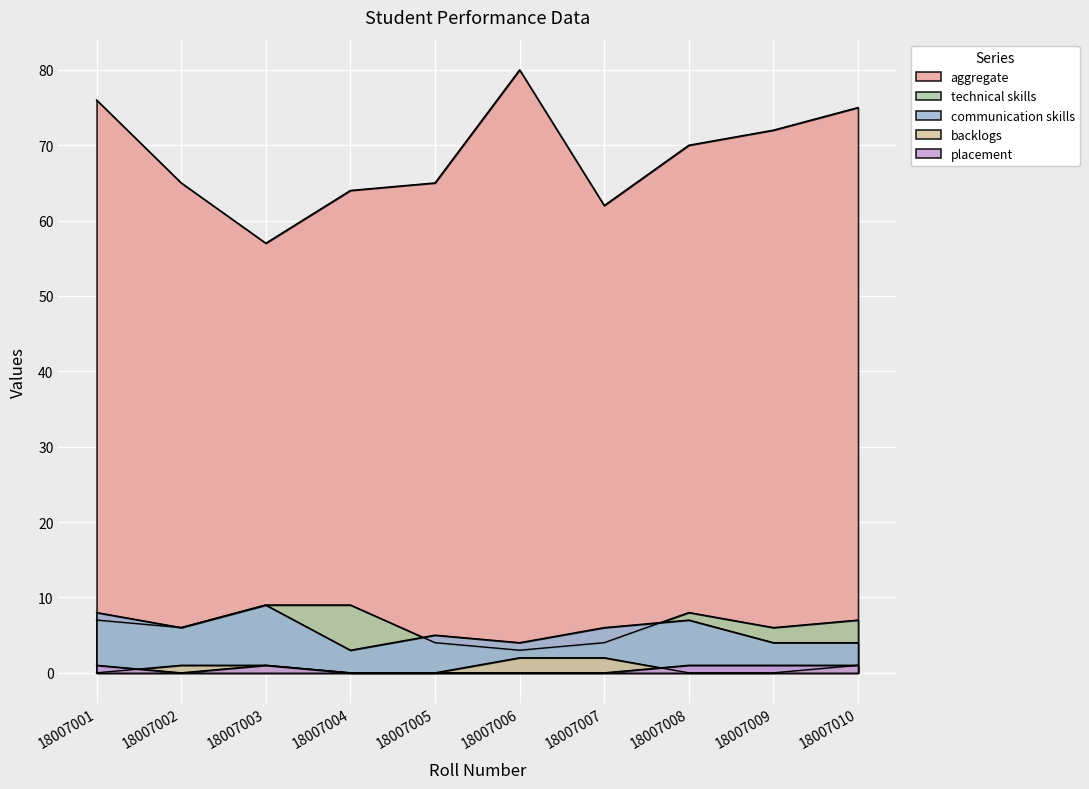

At how many categories does at least one series exceed 42?

10